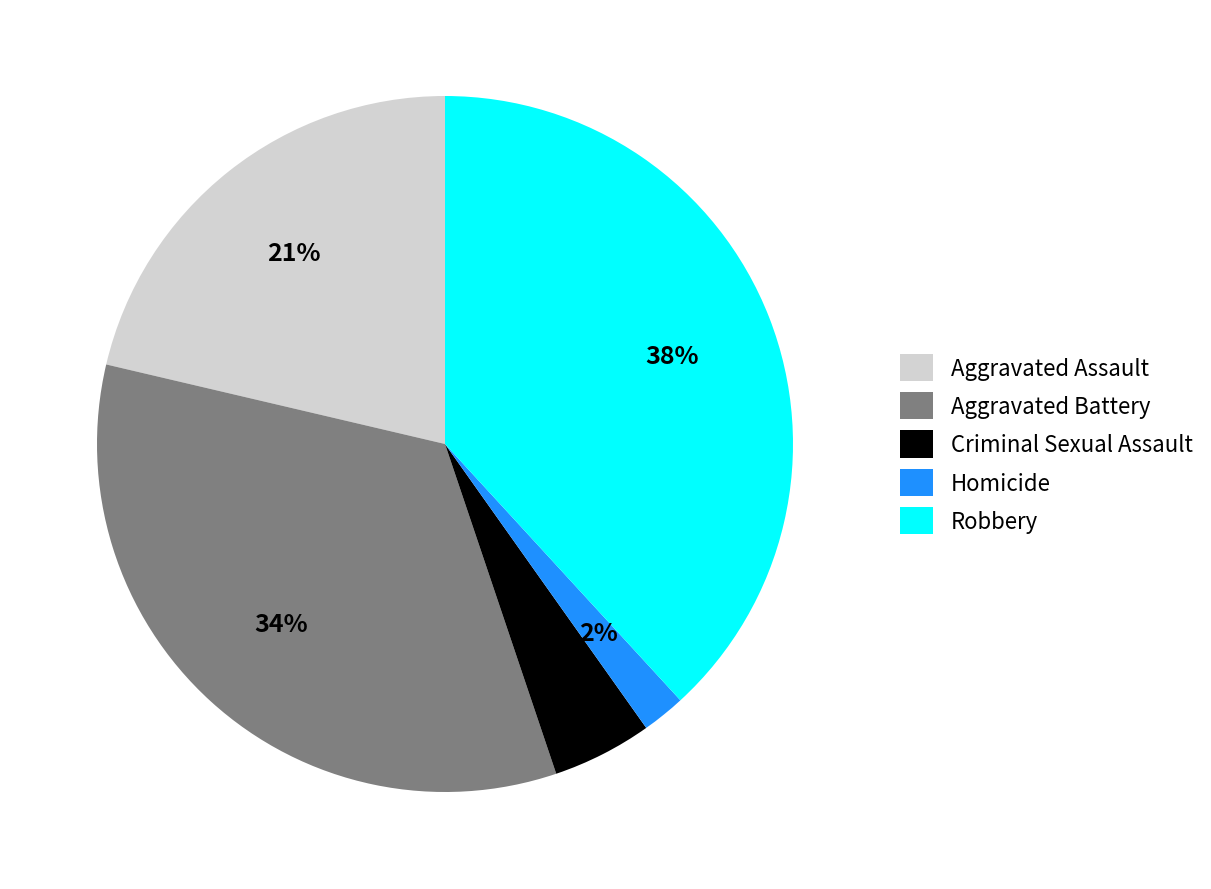

Do Criminal Sexual Assault and Homicide together represent more than half of the pie?

No